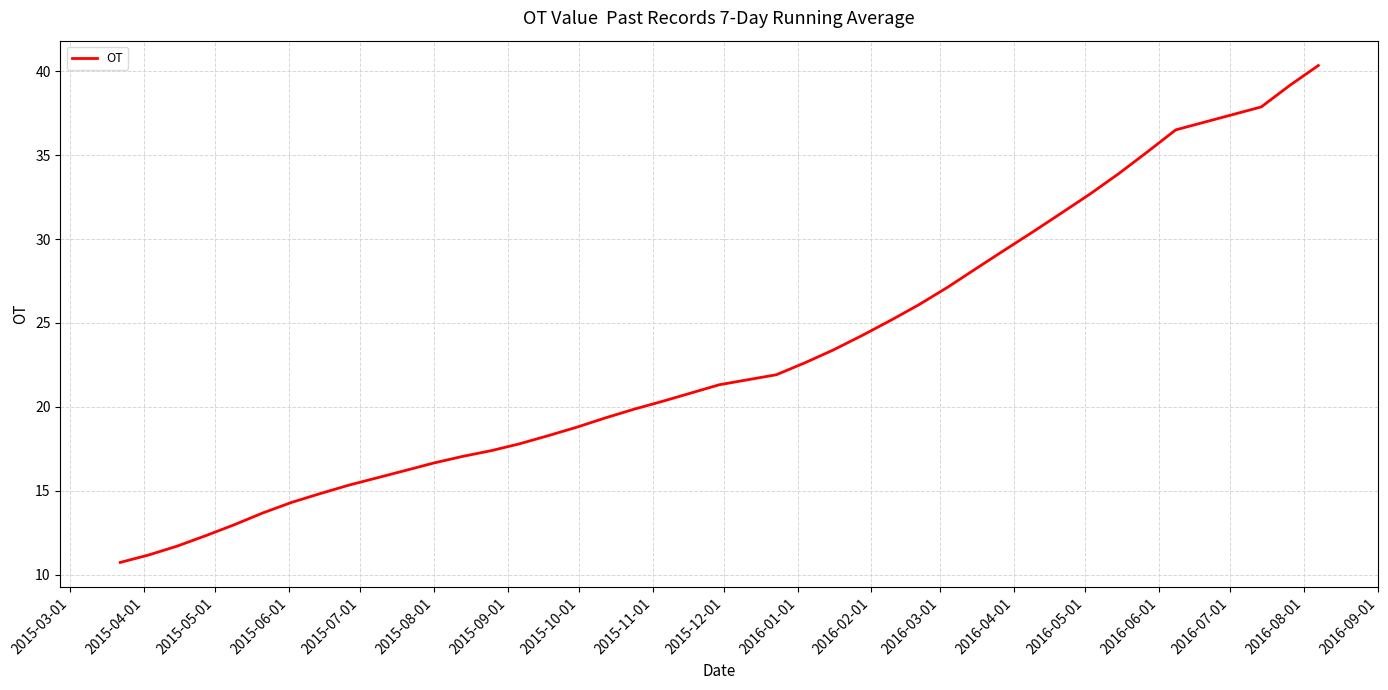

What is the maximum value shown in the chart?

40.3